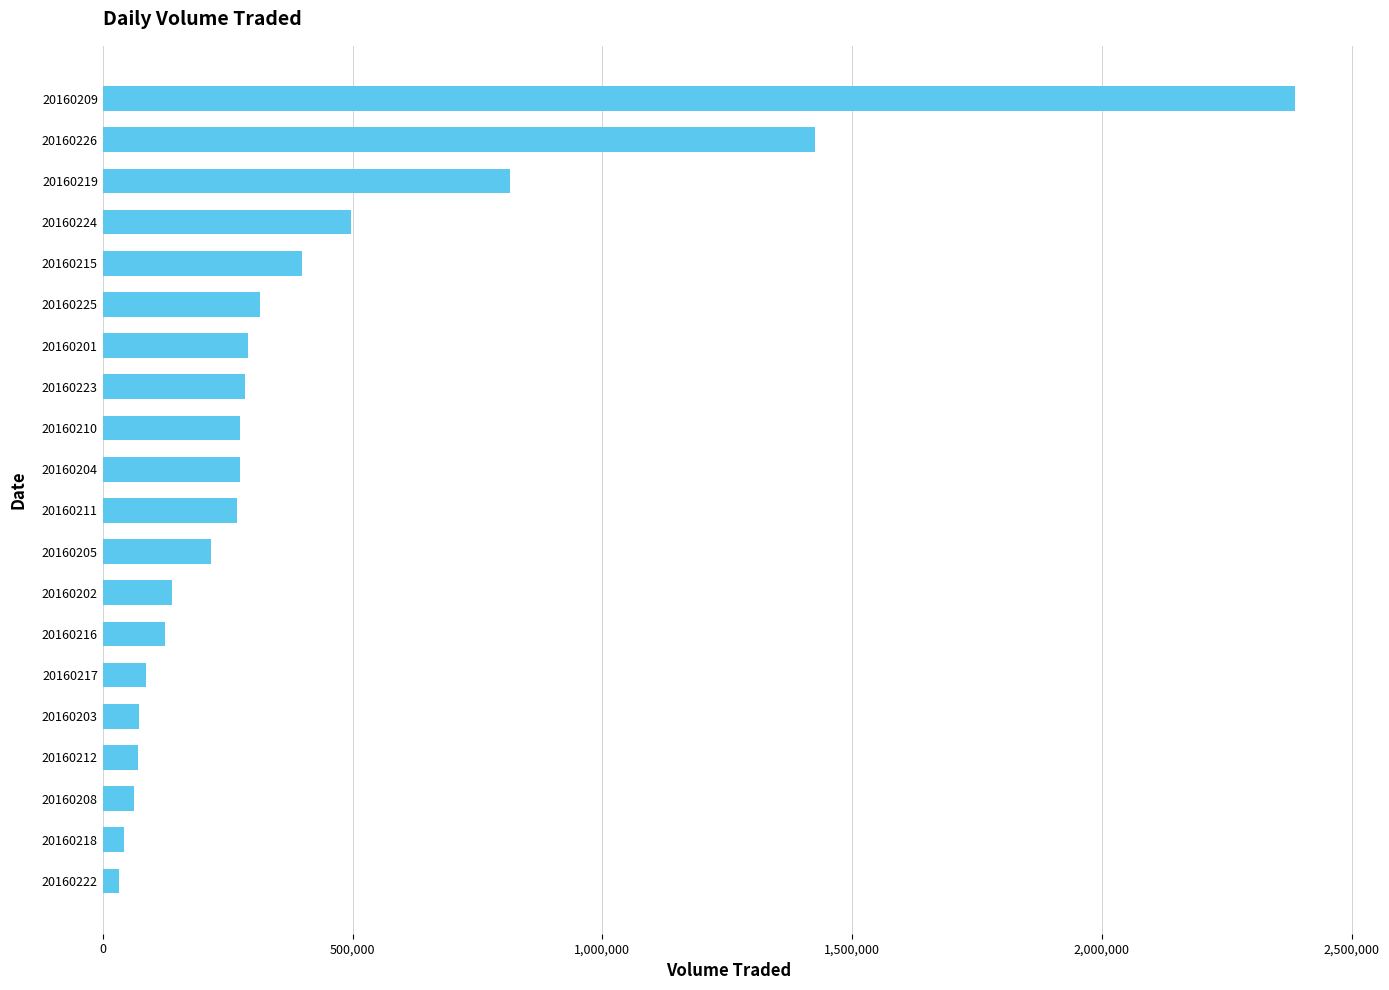

At which category does the chart reach its peak across all series?

20160209